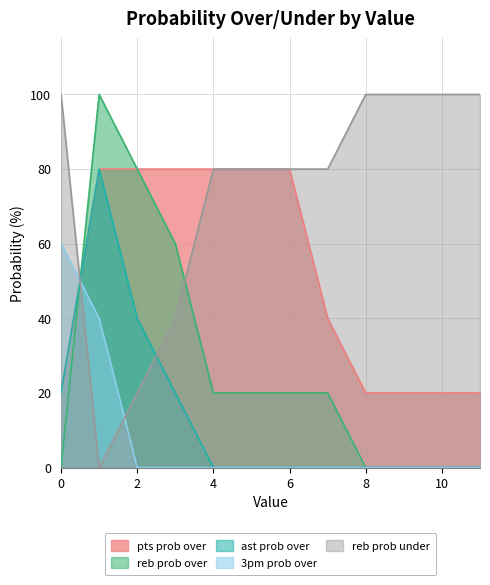

What is the maximum value for reb prob under?

100